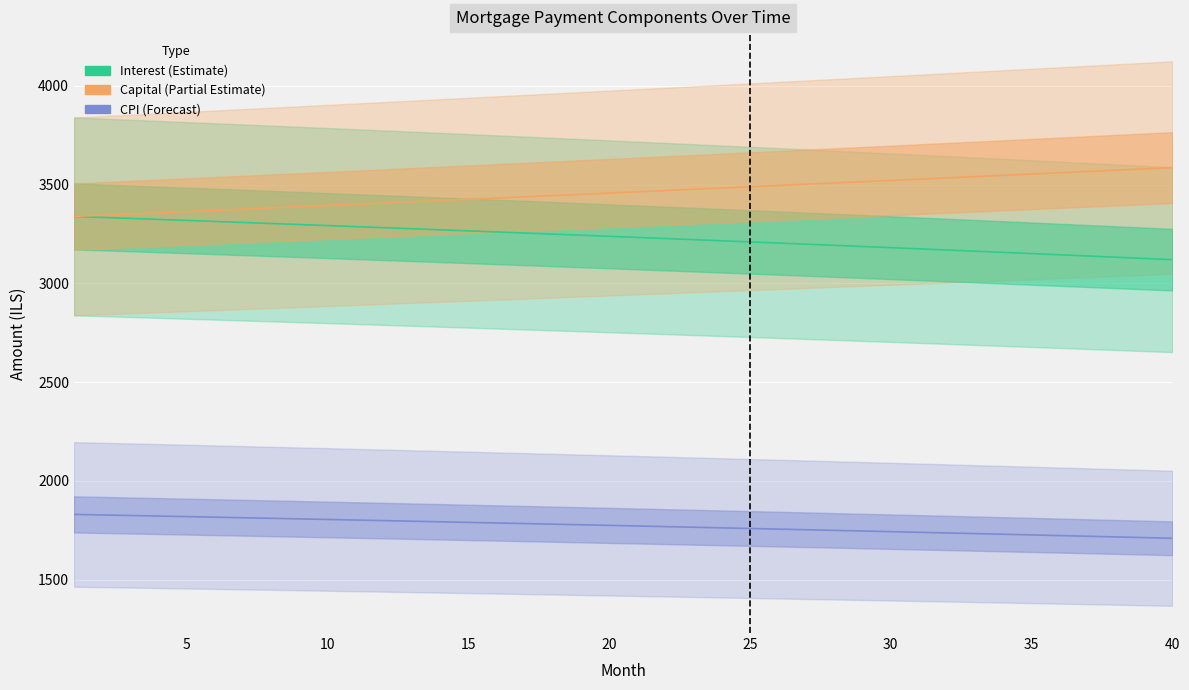

True or false: capital and cpi cross at least once.

False